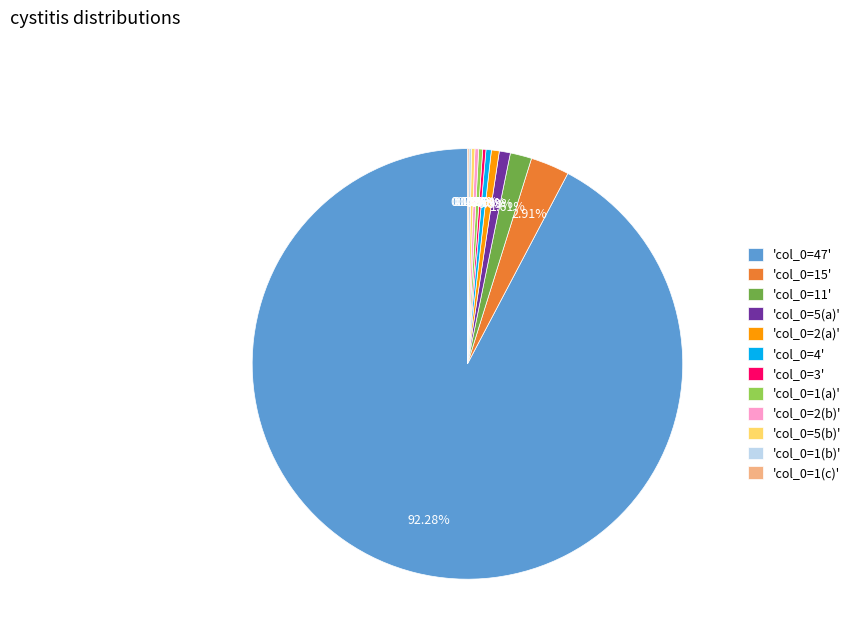

Between 'col_0=11' and 'col_0=1(a)', which is larger?

'col_0=11'